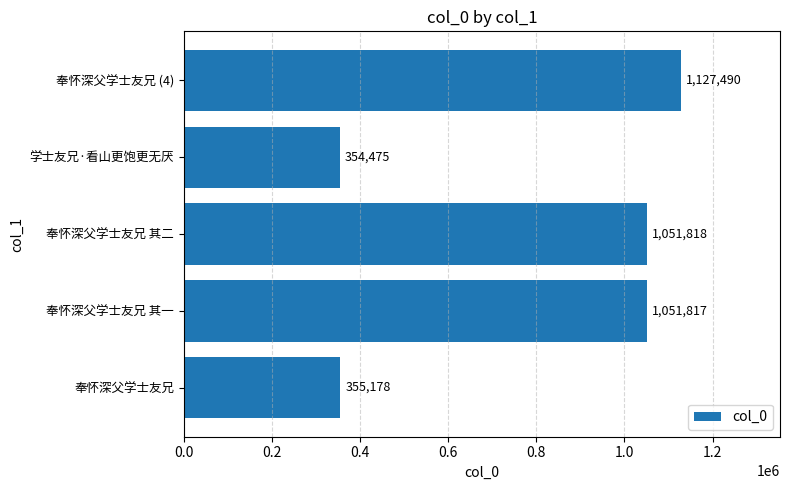

Which has a higher value, 奉怀深父学士友兄 (4) or 奉怀深父学士友兄?

奉怀深父学士友兄 (4)